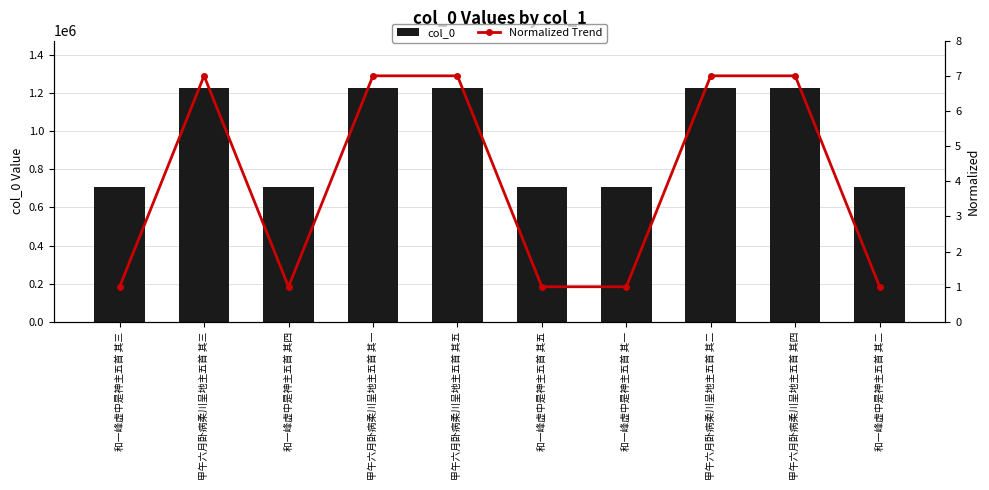

The value of Normalized Trend at 甲午六月卧病柔川呈地主五首 其四 is 7.0. True or false?

True